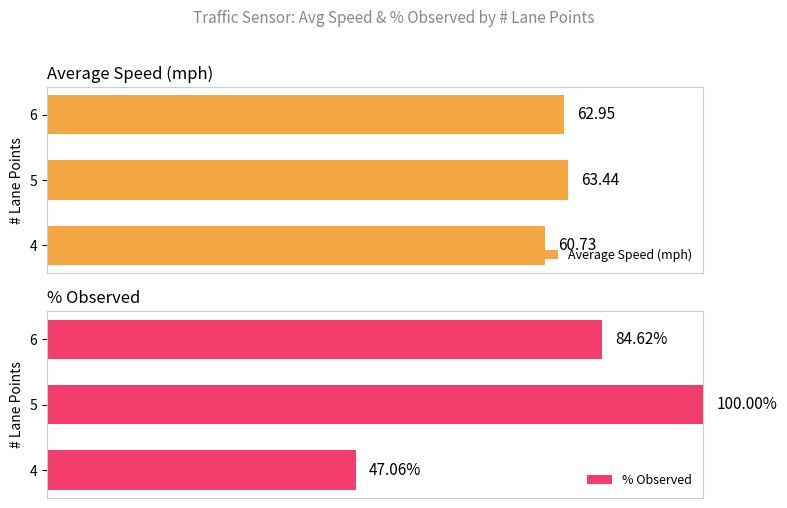

Rank the categories by Average Speed (mph) value from highest to lowest.

5, 6, 4